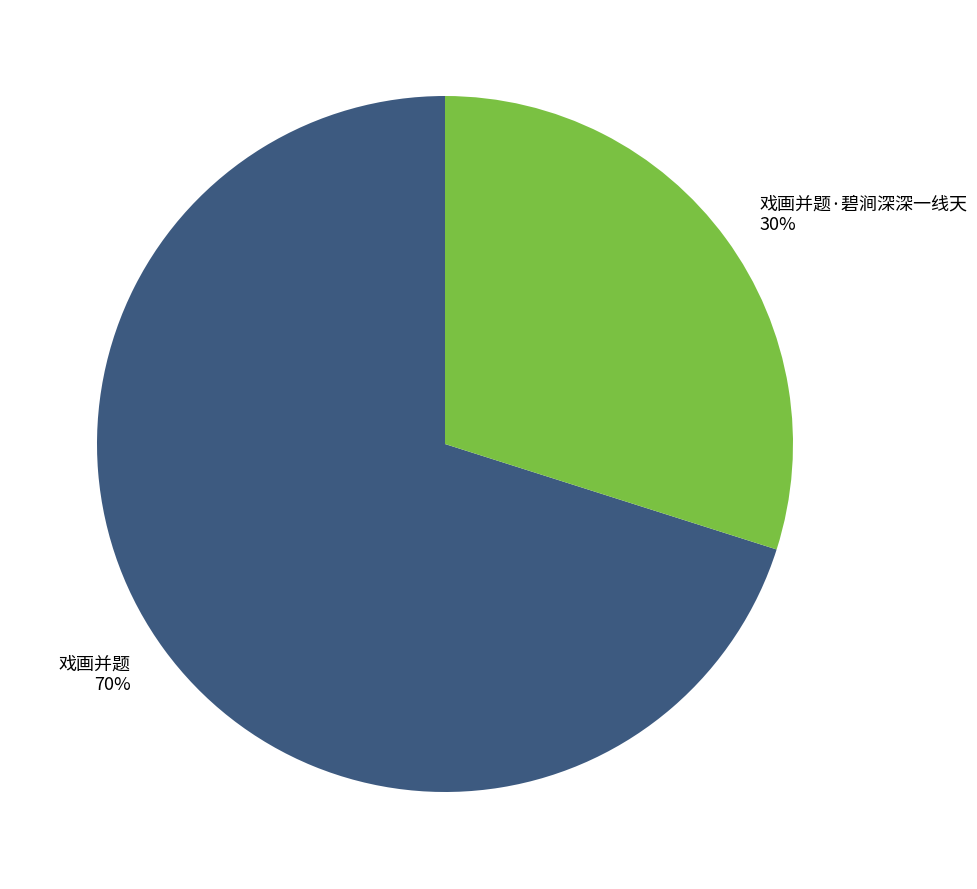

The 戏画并题·碧涧深深一线天 slice represents 30% of the pie. True or false?

True